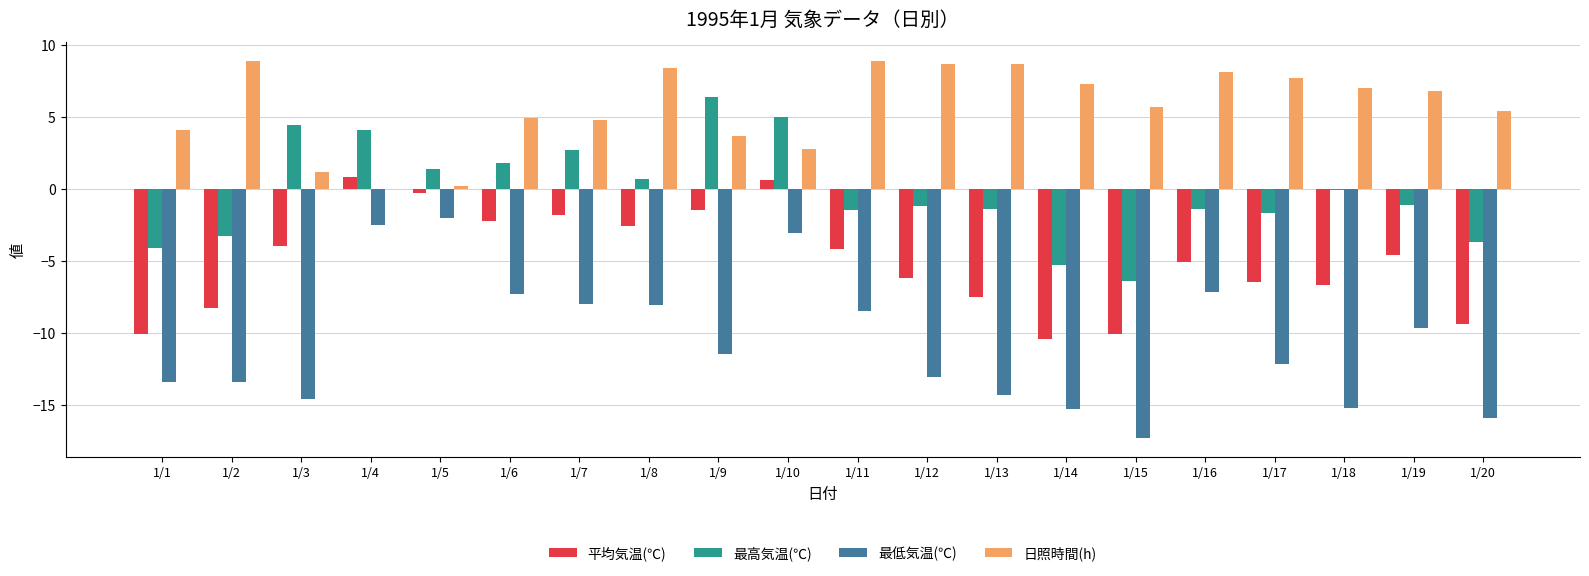

Which series has the largest range (max minus min)?

最低気温(℃)